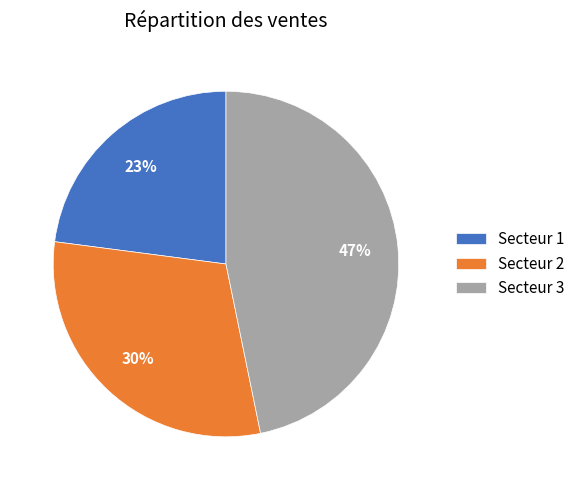

How many slices are in this pie chart?

3